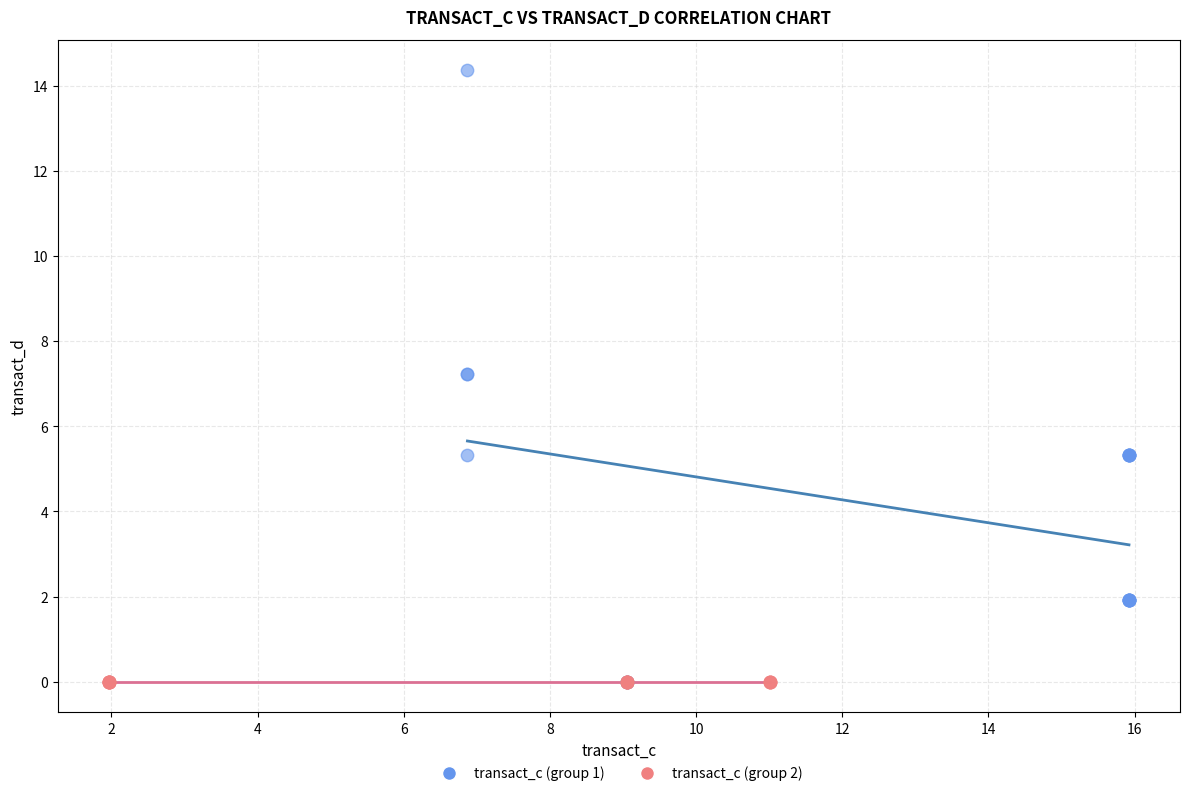

Which series reaches the maximum Y coordinate?

transact_c (group 1)